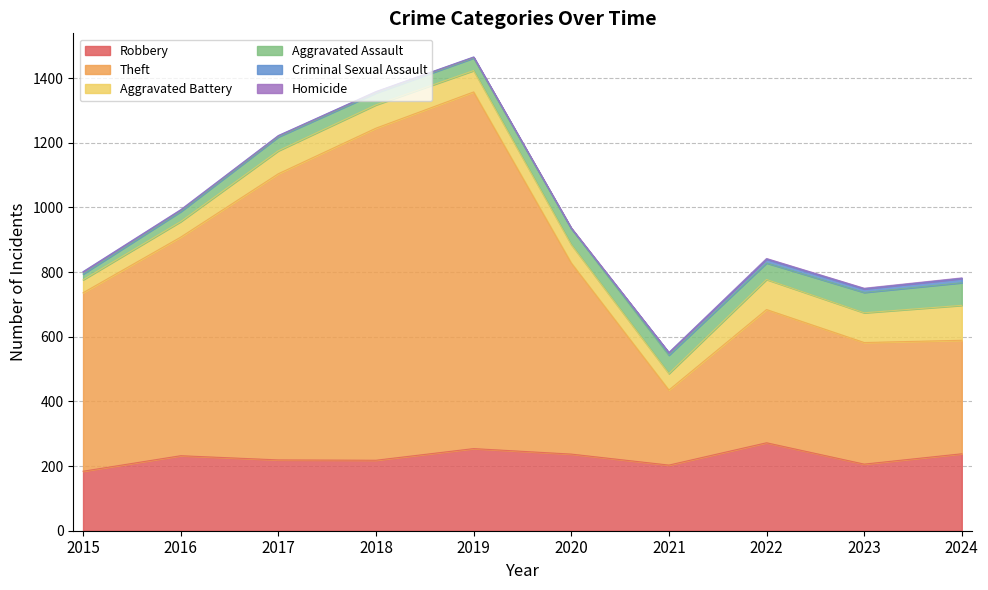

Which series changed the most between 2017 and 2022?

Theft